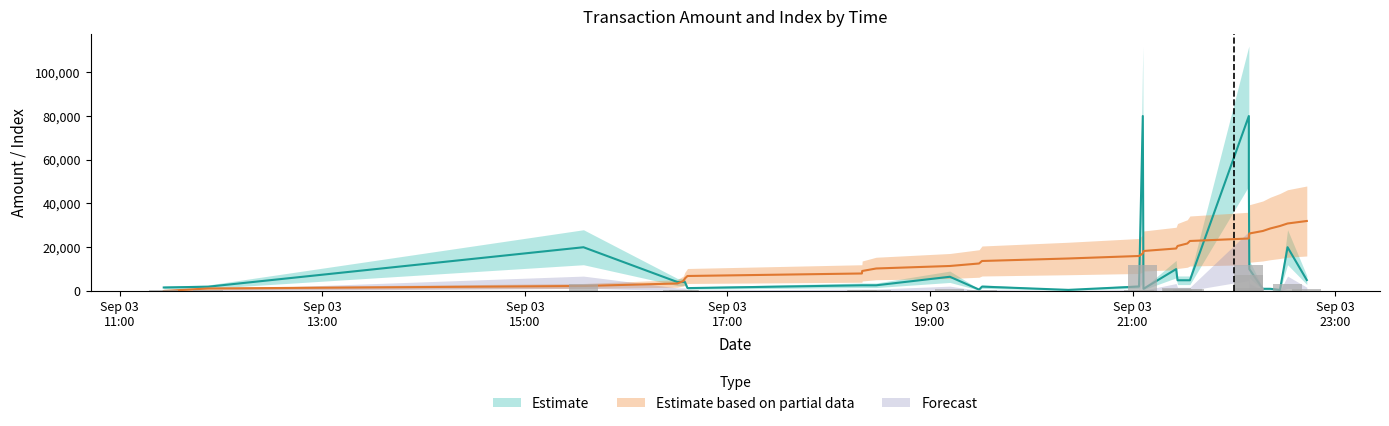

Where does the index series first go above 16000?

2023-09-03 21:06:02